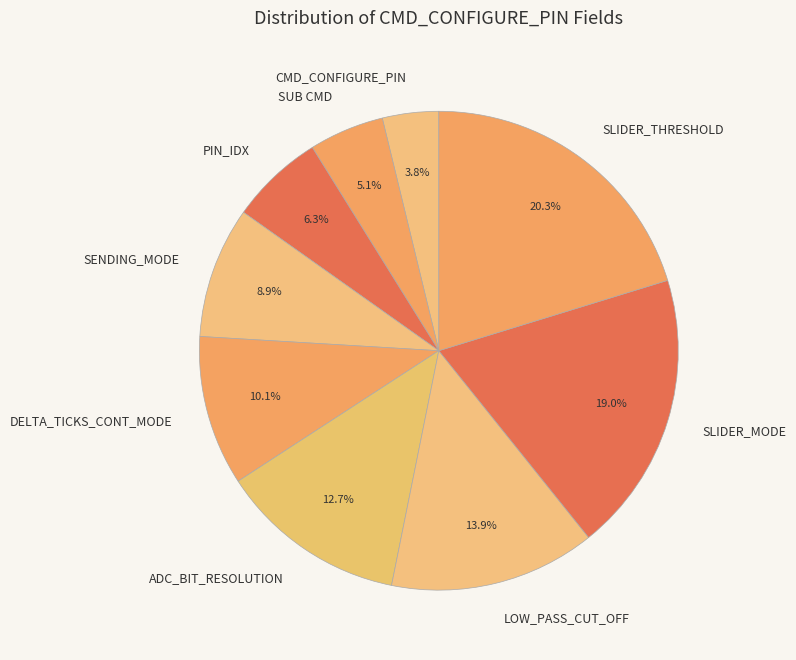

What is the total percentage of CMD_CONFIGURE_PIN and SENDING_MODE?

12.7%